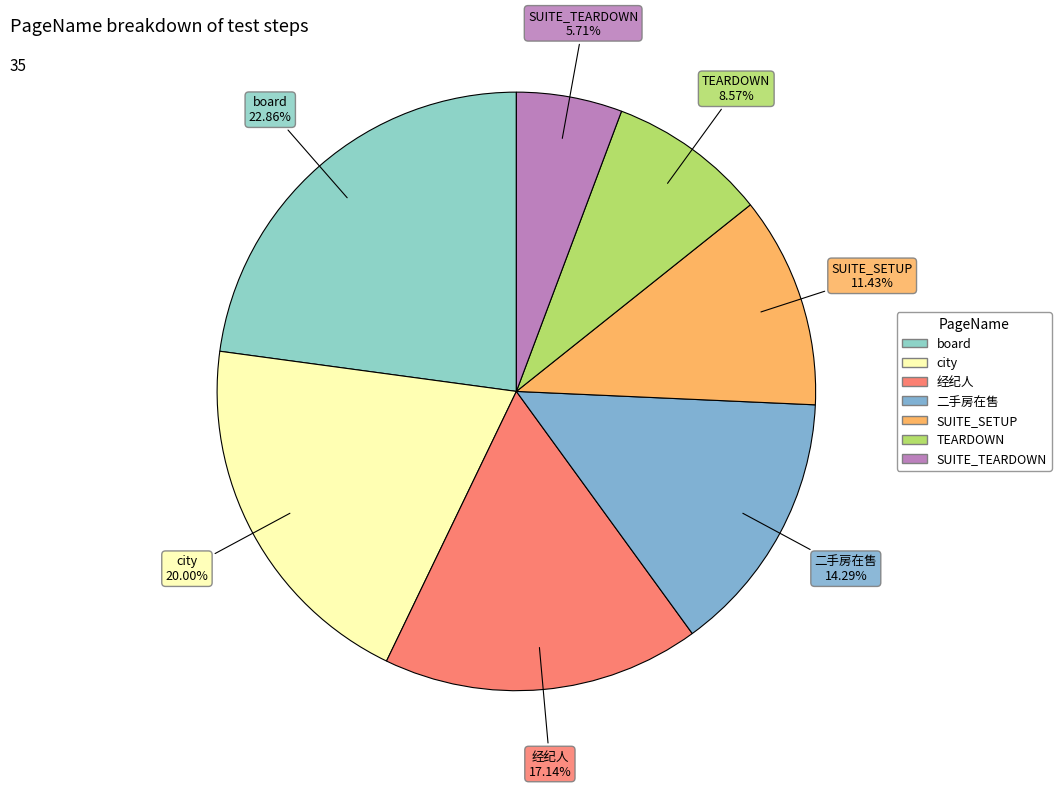

What portion of the pie excludes SUITE_TEARDOWN?

94.3%